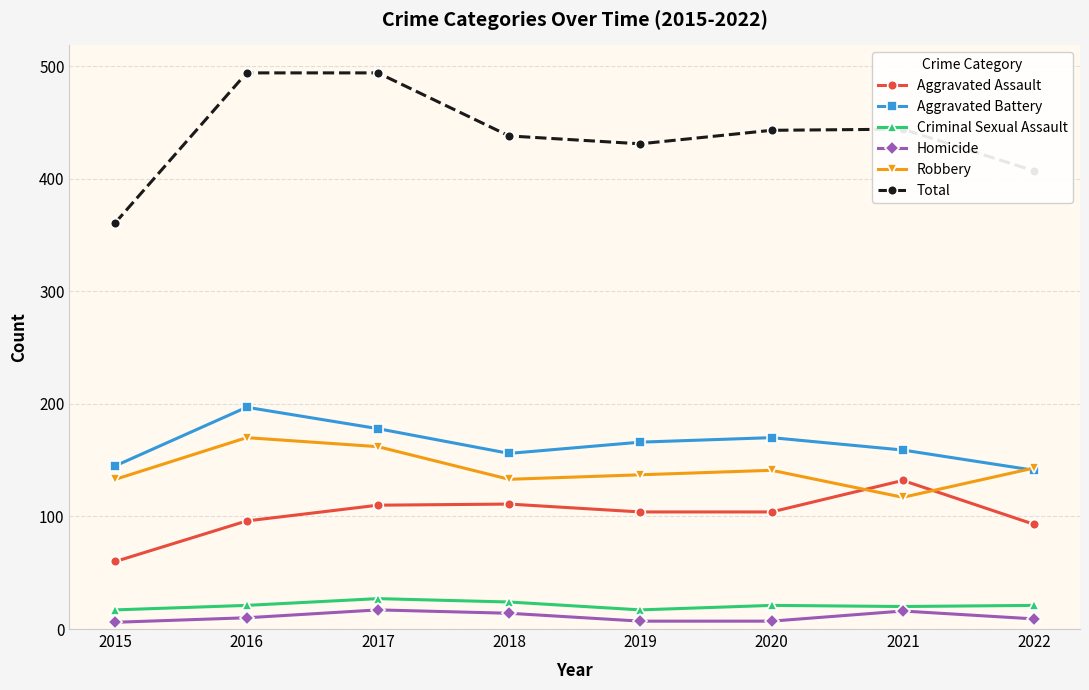

How many values in the Total series are below 443?

4